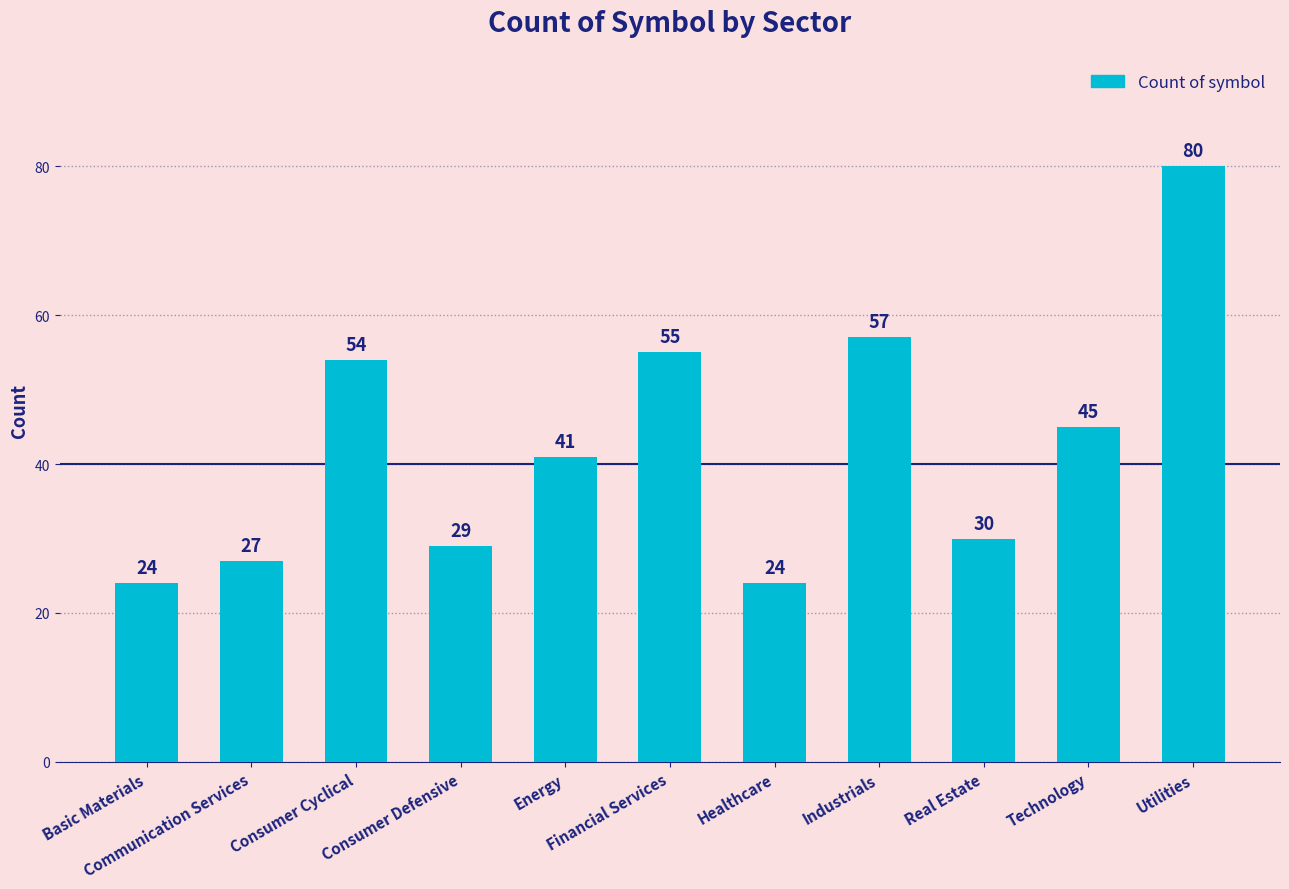

Where is the data nearest to the value 52?

Consumer Cyclical